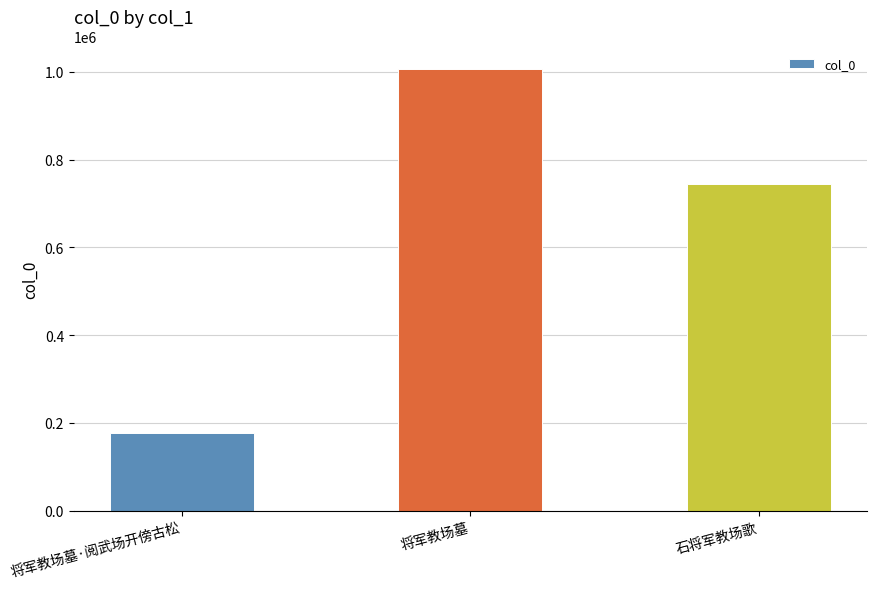

What position from the left is 石将军教场歌?

3